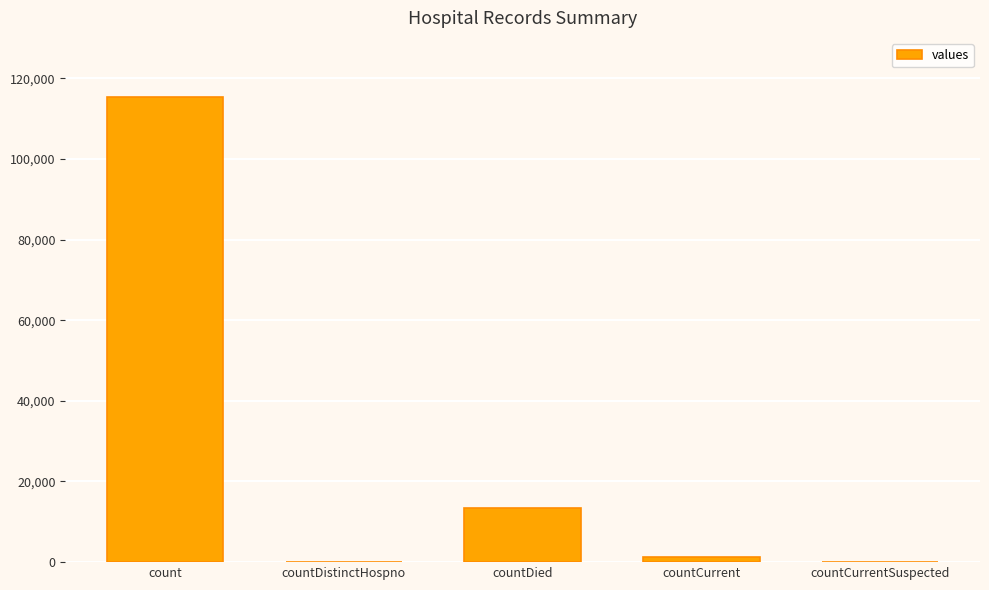

At which category does the chart reach its peak across all series?

count